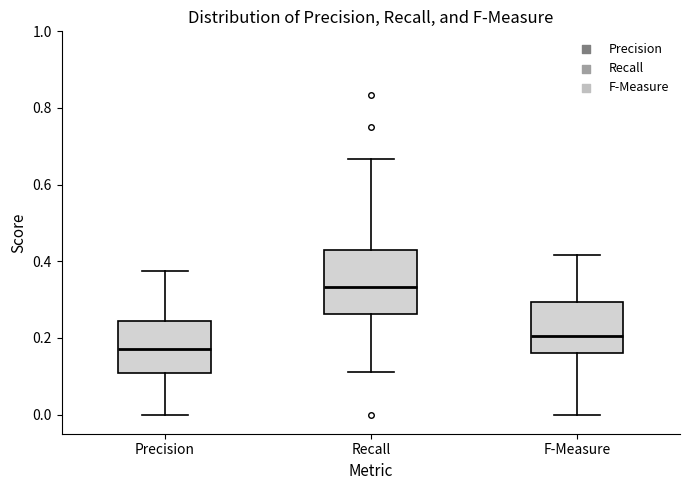

Comparing the boxes themselves (not the whiskers), which one is the tallest?

Recall